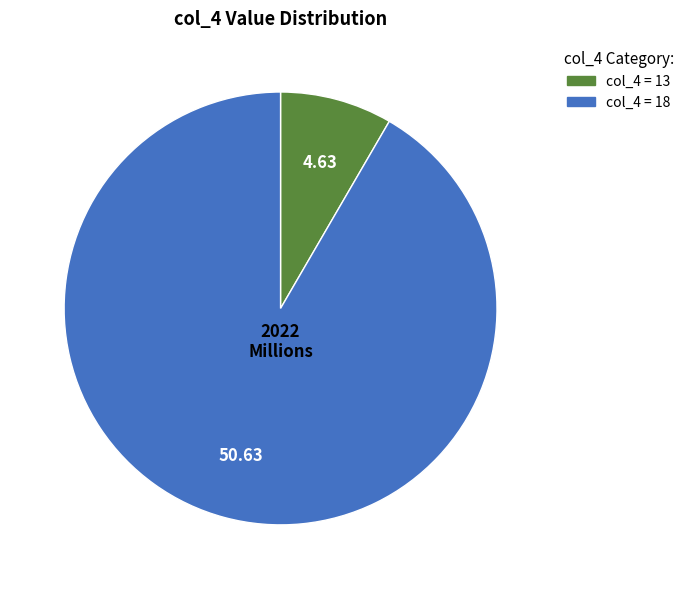

Is there any slice that represents more than half of the pie?

Yes